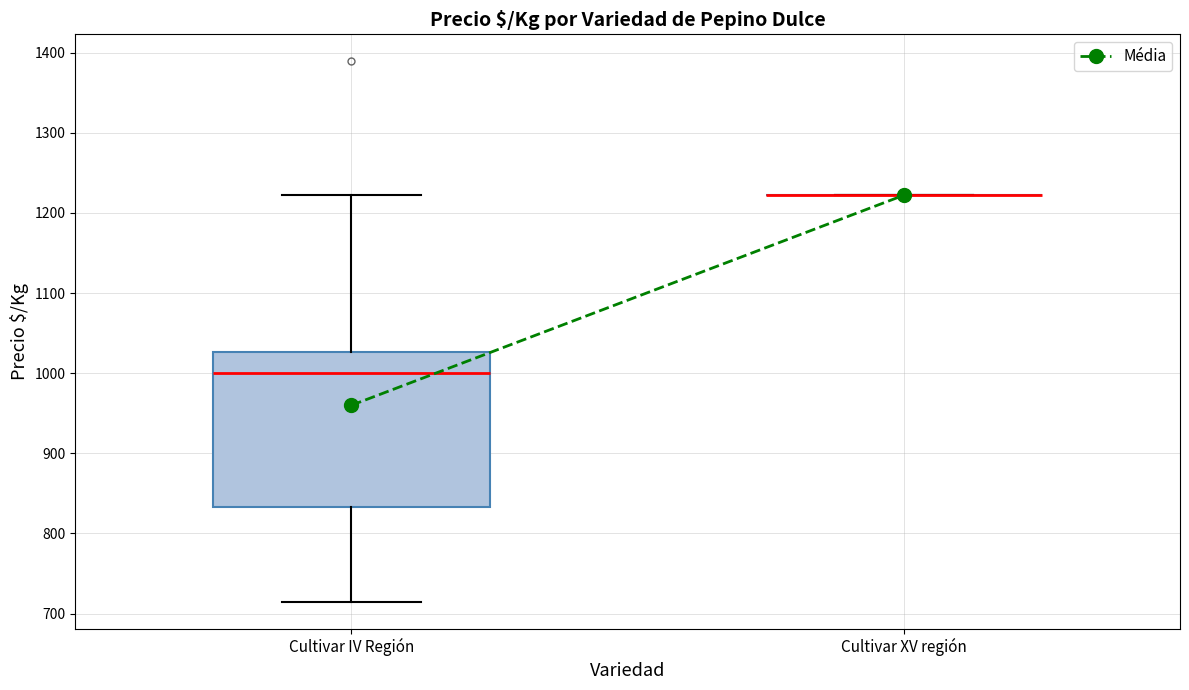

Comparing the boxes themselves (not the whiskers), which one is the tallest?

Cultivar IV Región